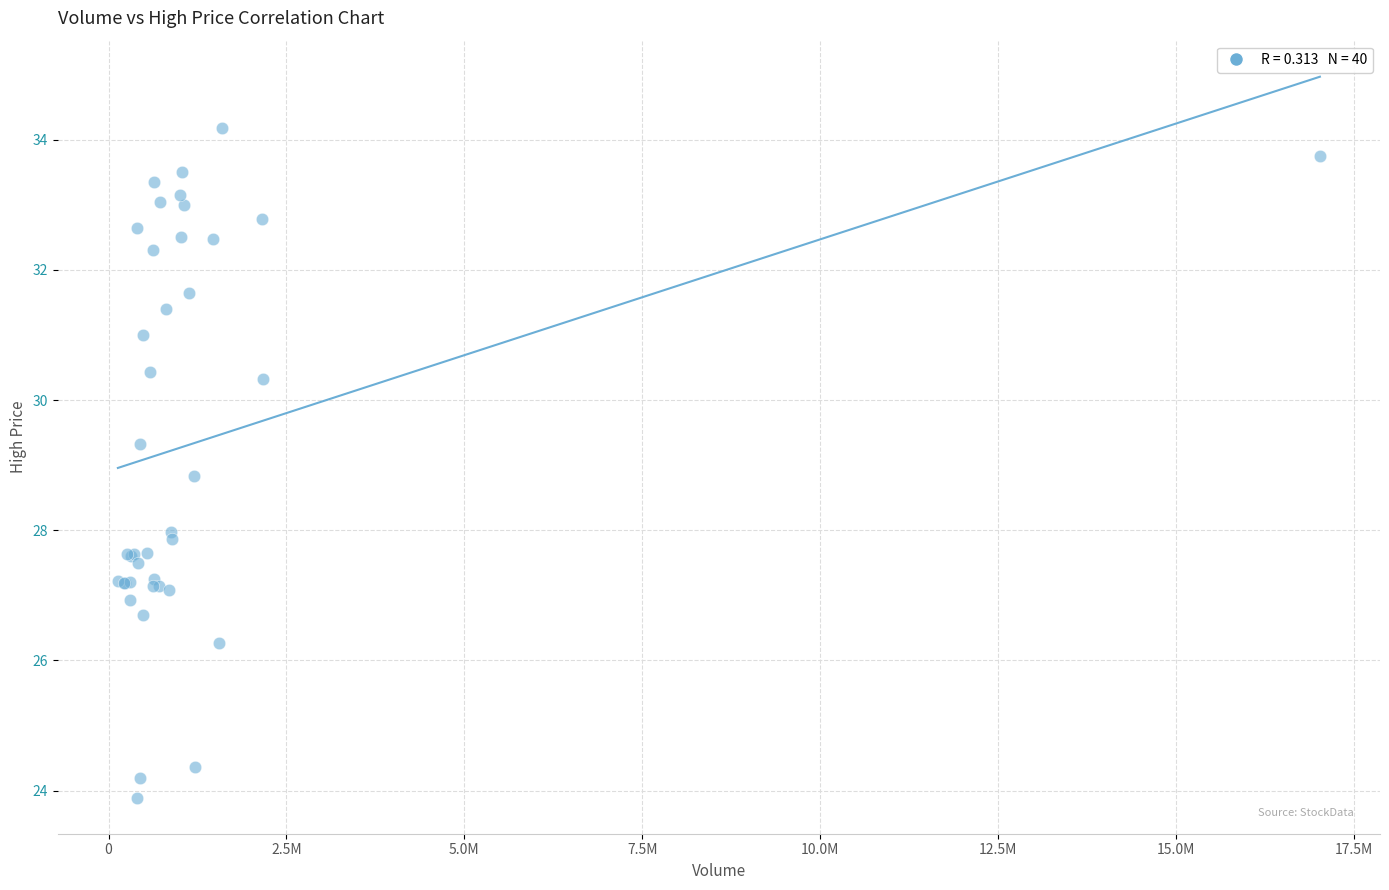

What Y value in the scatter plot is closest to 29?

28.8